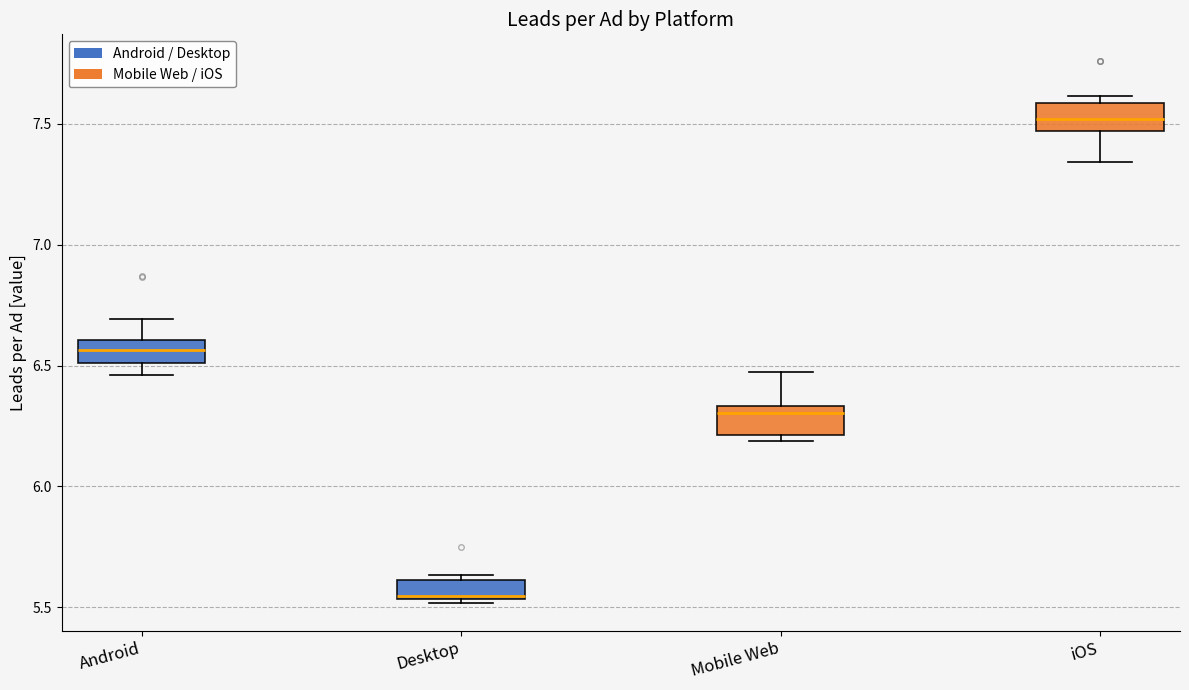

Where is the lower edge of the box for iOS on the y-axis? The values are not printed on the chart, so give them approximately, as read against the axis.

7.45